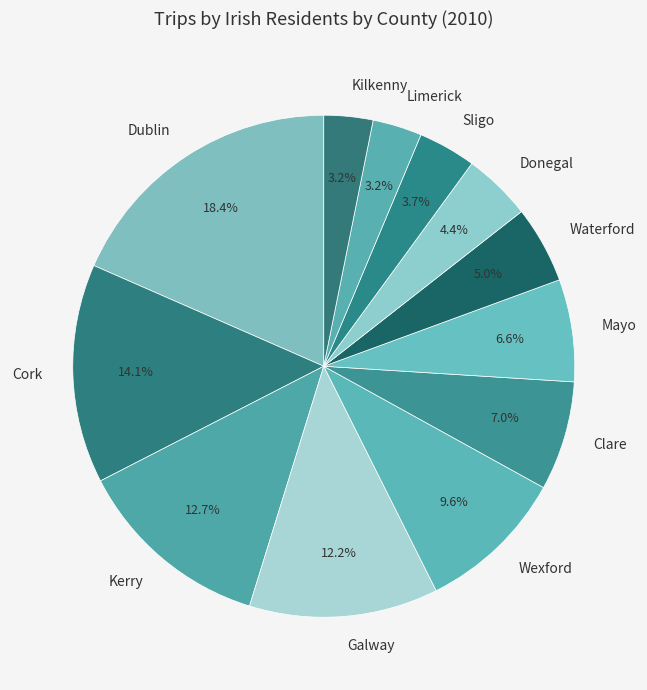

Is there any slice that represents more than half of the pie?

No